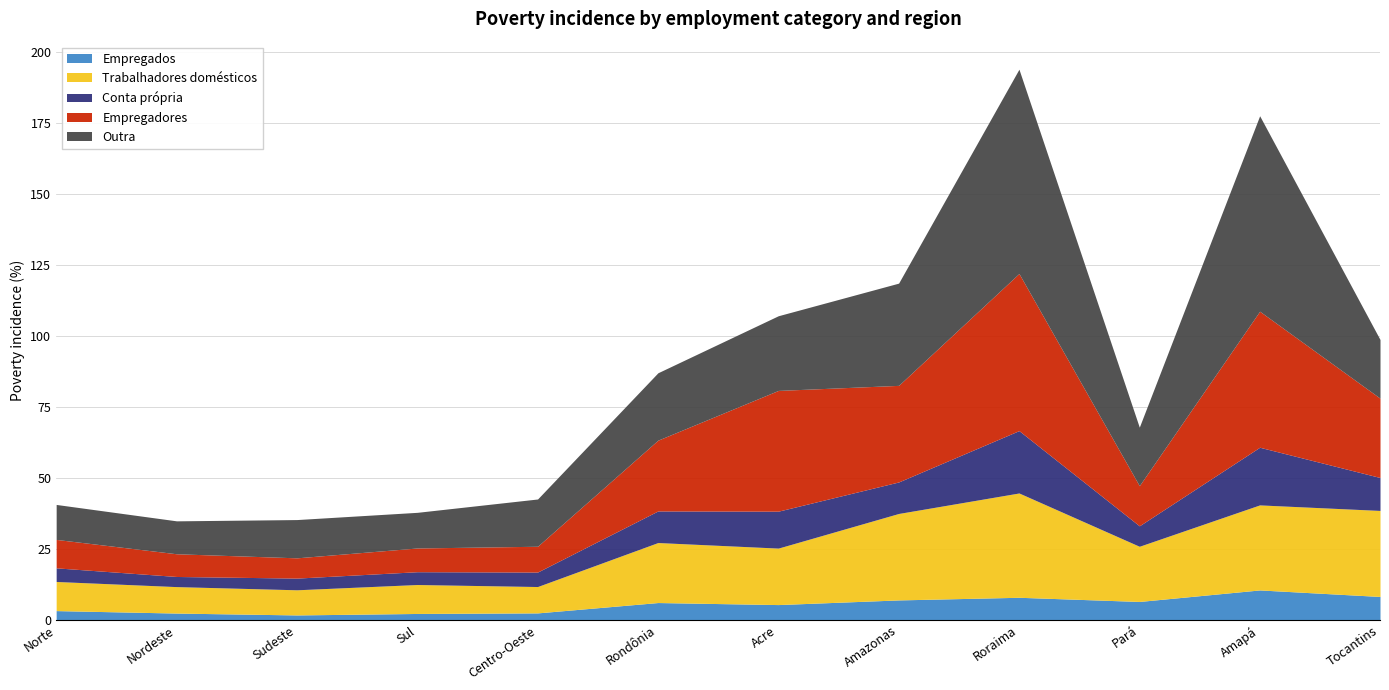

Rank the series by their maximum value, from highest to lowest.

Outra, Empregadores, Trabalhadores domésticos, Conta própria, Empregados